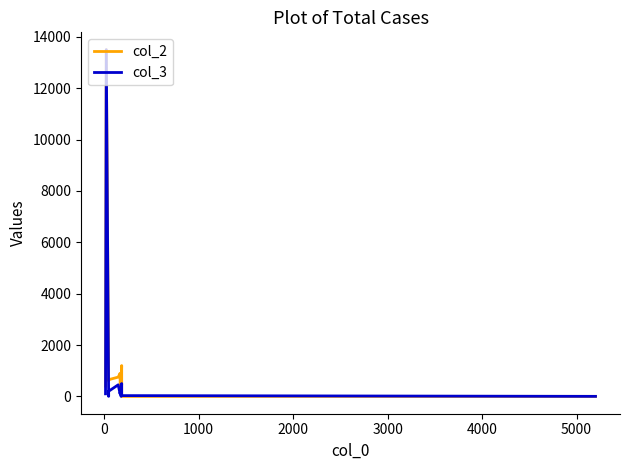

What is the value of the col_2 point at the 5th from the left?

750